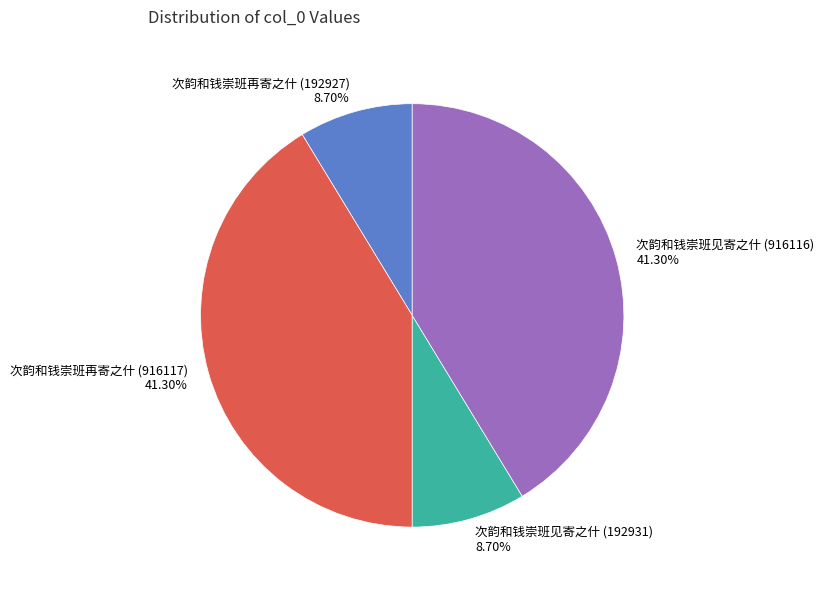

True or false: 次韵和钱崇班再寄之什 (192927) accounts for 1% of the total.

False